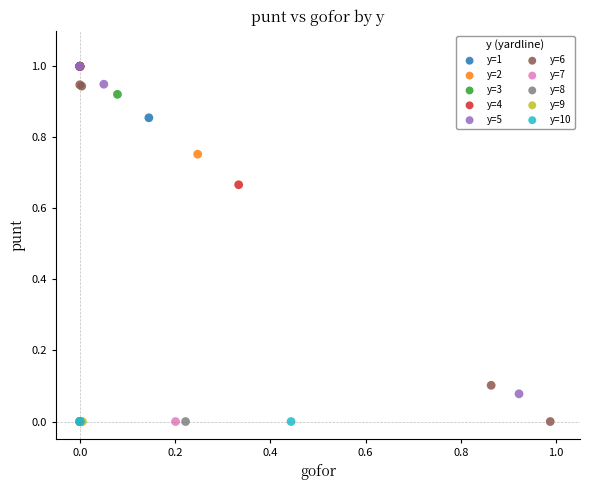

What are all the series names shown in the legend?

y=1, y=2, y=3, y=4, y=5, y=6, y=7, y=8, y=9, y=10